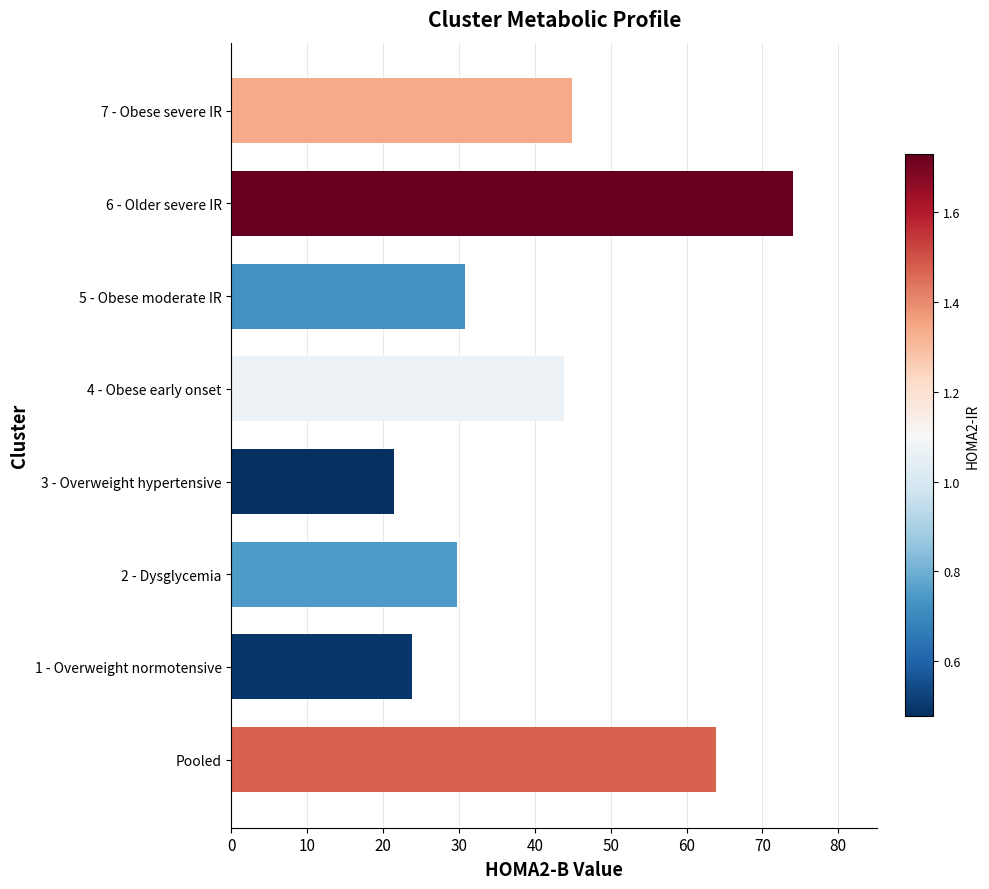

Reading bottom to top, transcribe all the data shown in this chart.

63.9	23.8	29.8	21.5	43.8	30.8	74.0	44.9